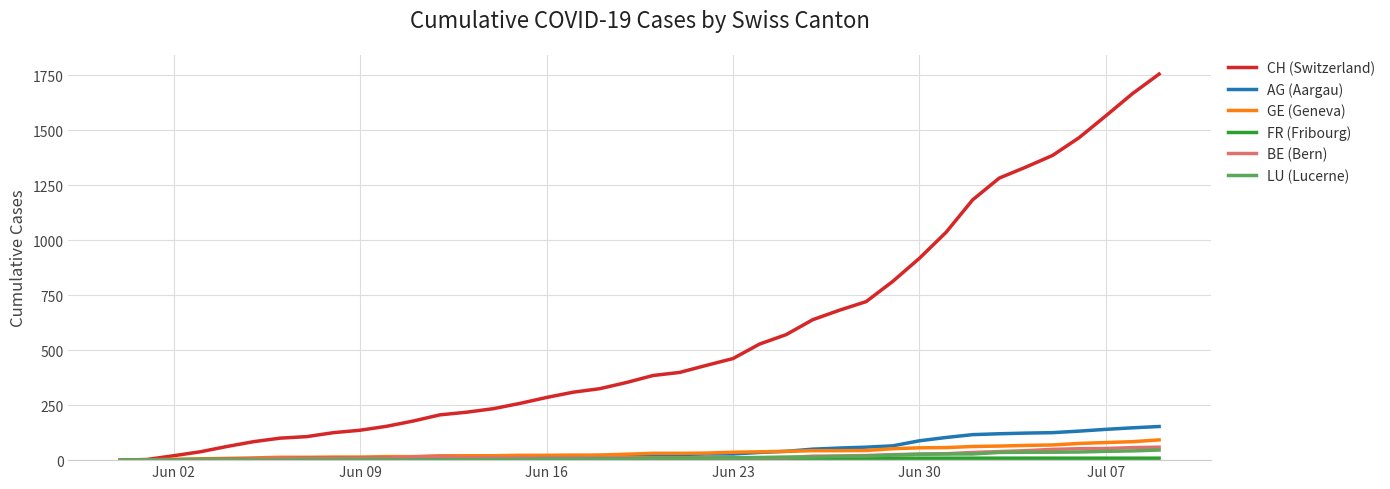

Which series has the largest total across all categories?

CH (Switzerland)